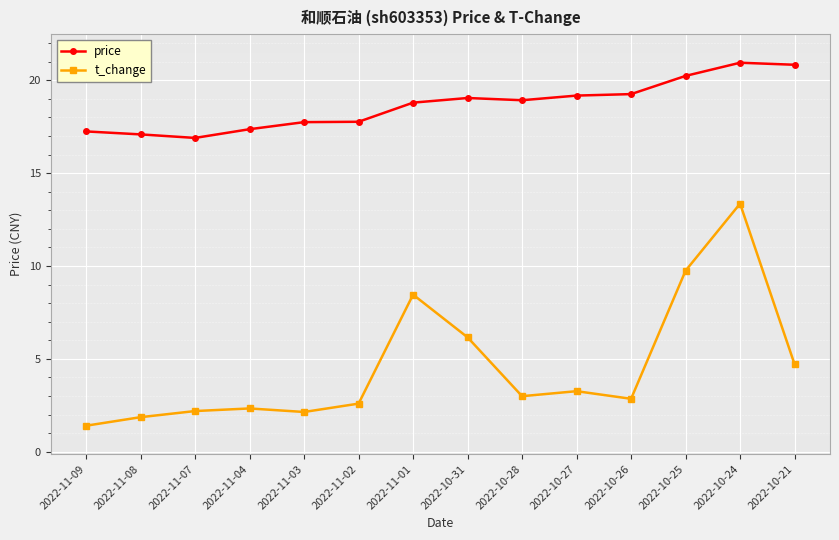

Is the value of t_change at 2022-10-26 greater than the value of price at 2022-11-08?

No